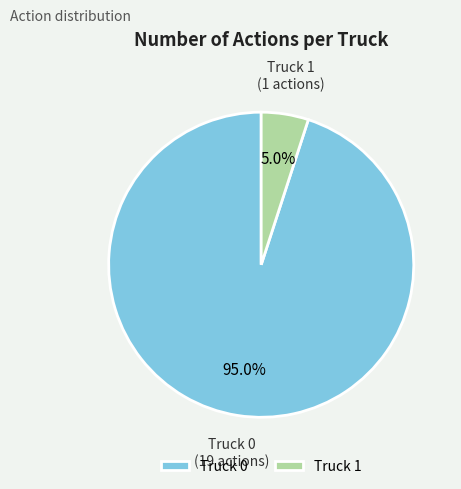

Is there a majority slice in this chart?

Yes